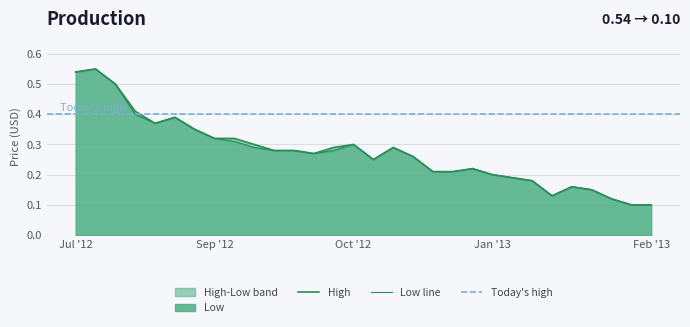

How many lines are shown in the chart?

2